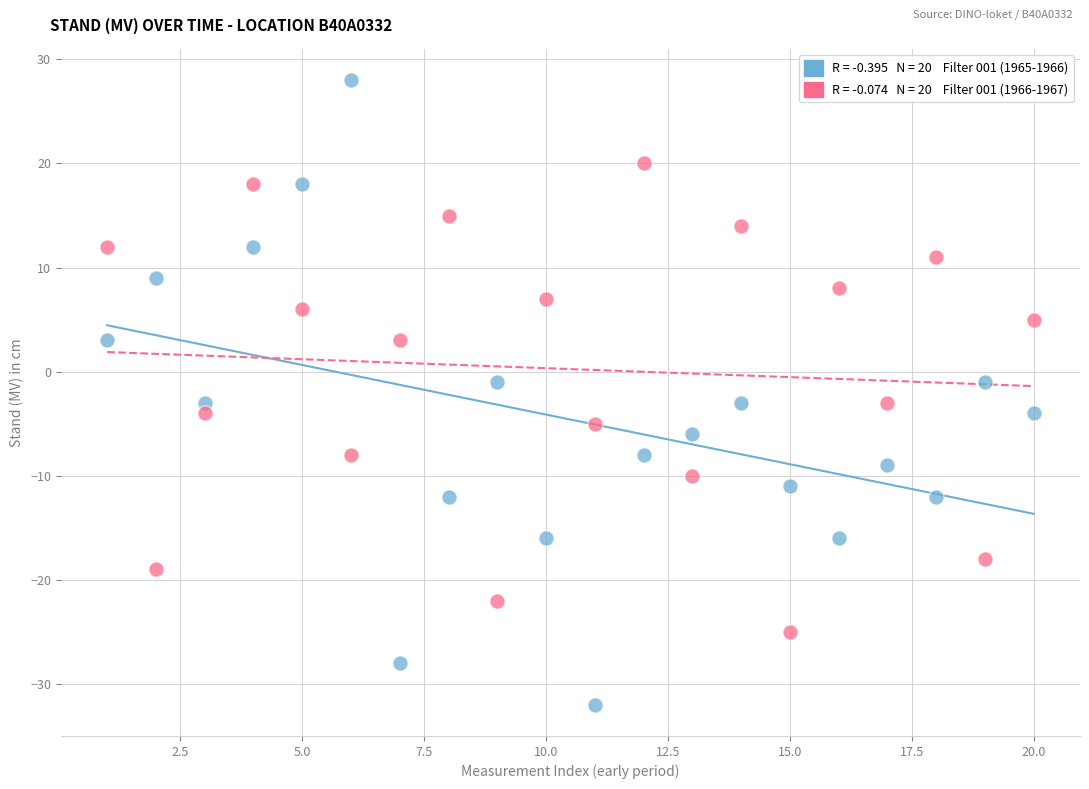

Across all data points, what is the range of Y values (max minus min)?

60